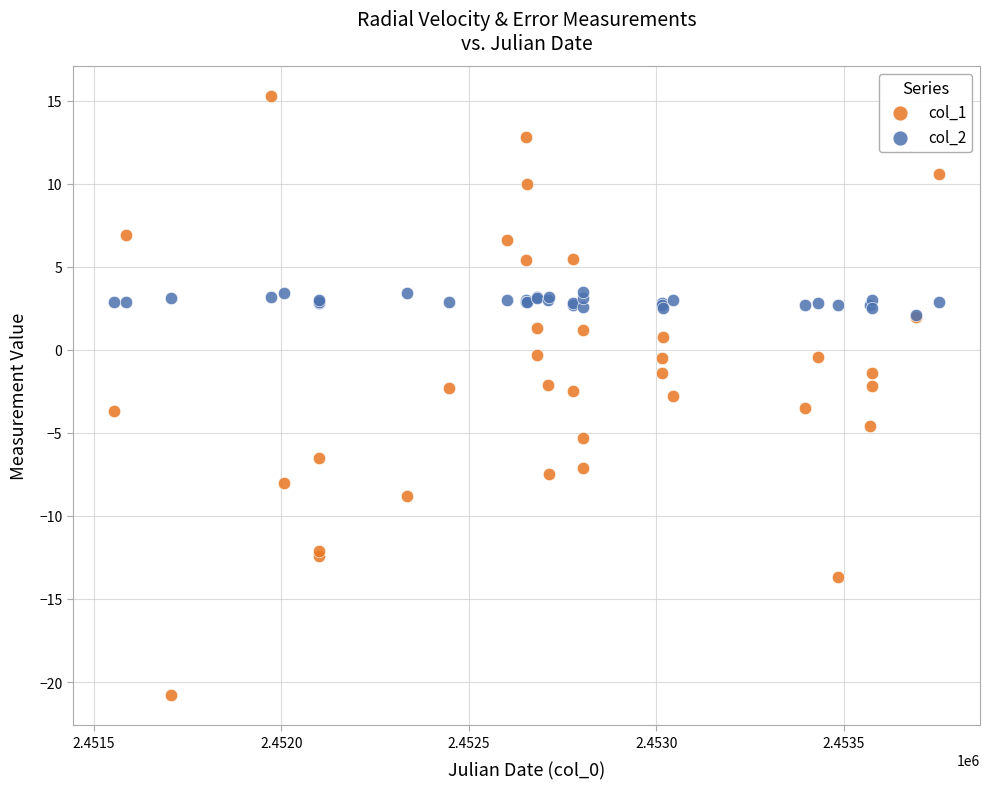

Which series has the widest spread of Y values?

col_1